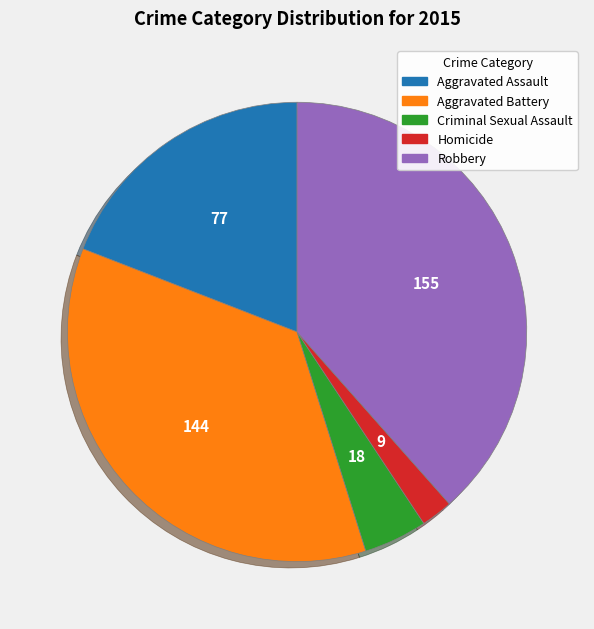

Do Aggravated Battery and Robbery together represent more than half of the pie?

Yes